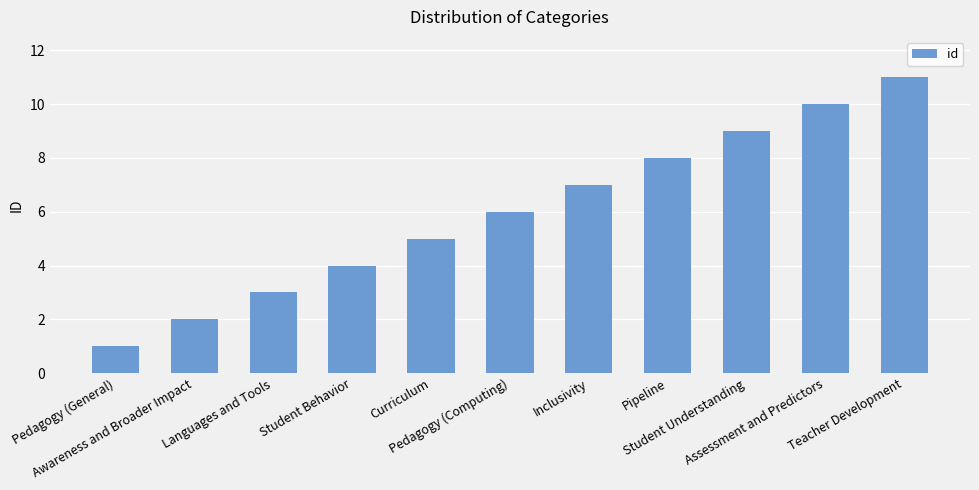

Approximately how many times larger is the value at Student Understanding compared to Assessment and Predictors?

0.9